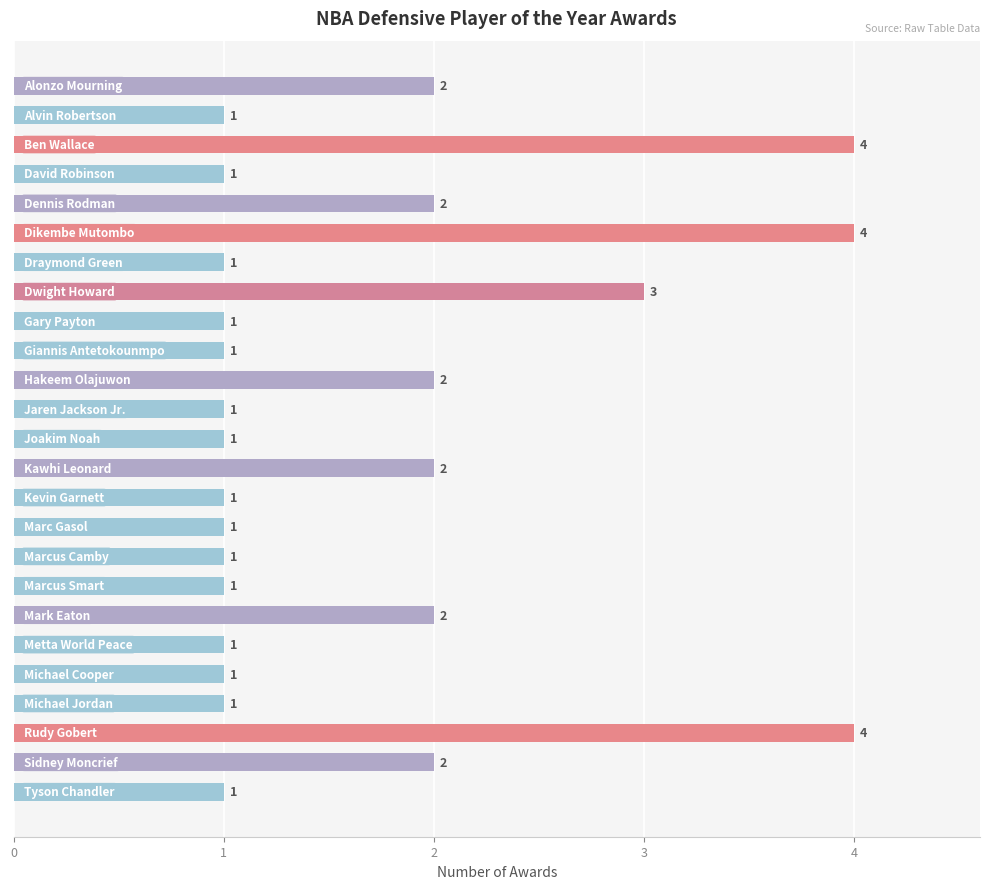

How many values are between 1 and 2?

21